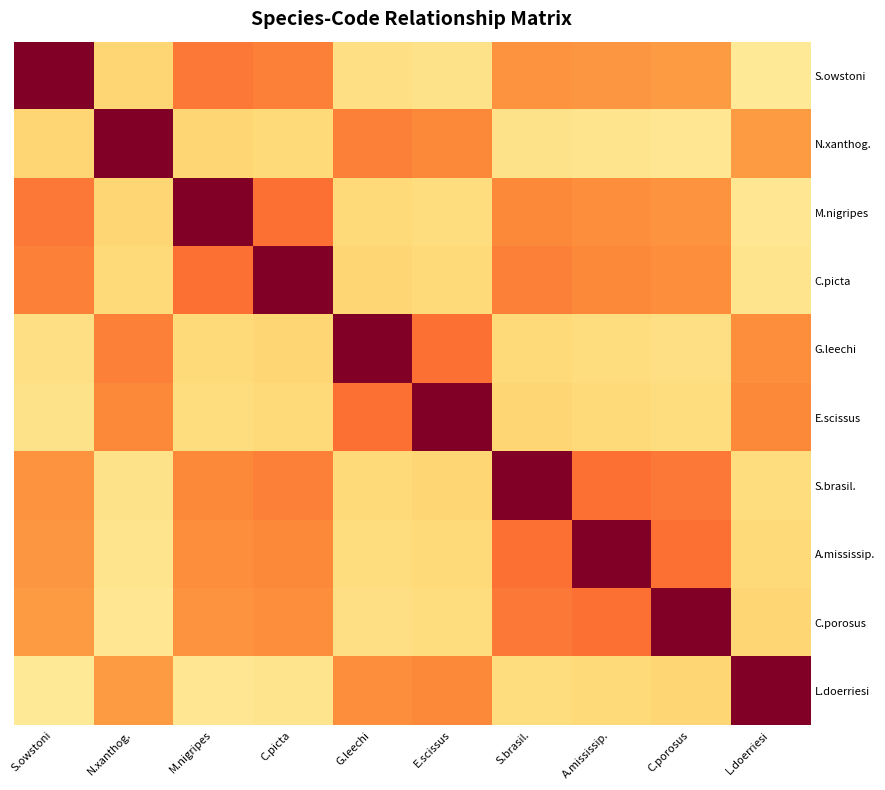

Rank the series at G.leechi from lowest to highest value.

S.owstoni, C.porosus, A.mississip., M.nigripes, S.brasil., C.picta, L.doerriesi, N.xanthog., E.scissus, G.leechi